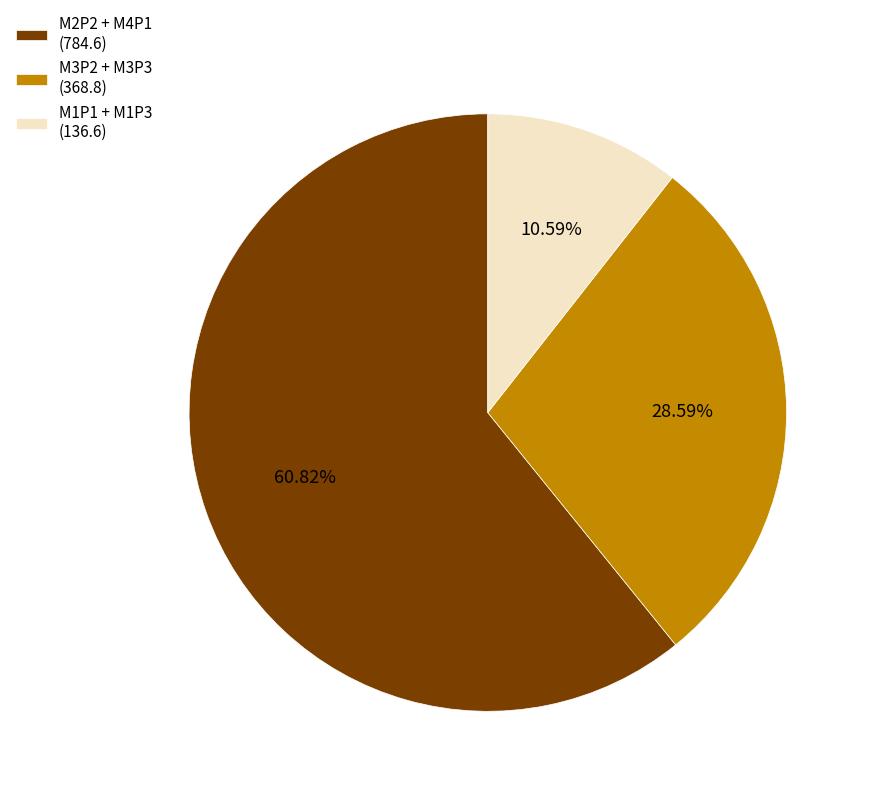

Between M1P1 + M1P3 (136.6) and M3P2 + M3P3 (368.8), which is larger?

M3P2 + M3P3 (368.8)